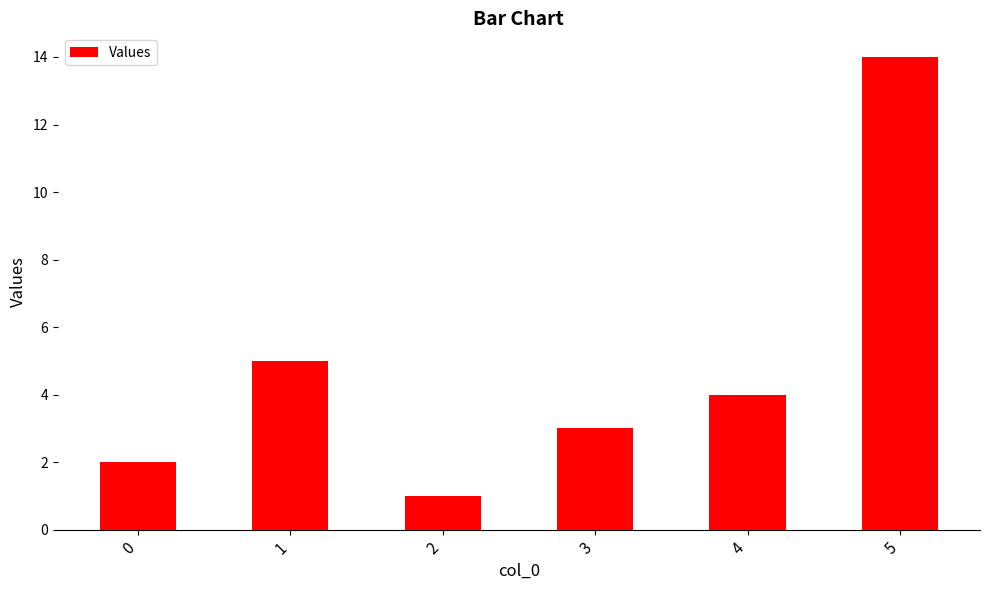

Are the bars grouped side by side (vs. stacked)?

No